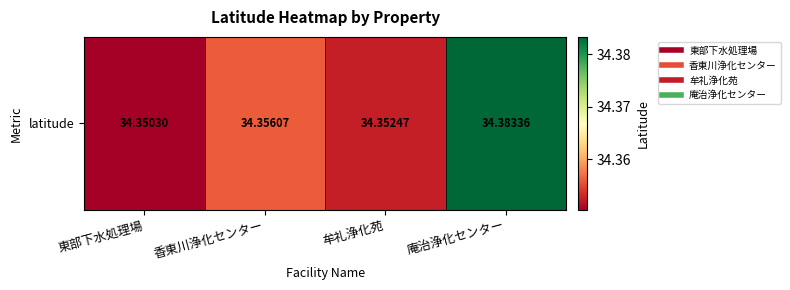

True or false: the data shows 34.4 at 庵治浄化センター.

True